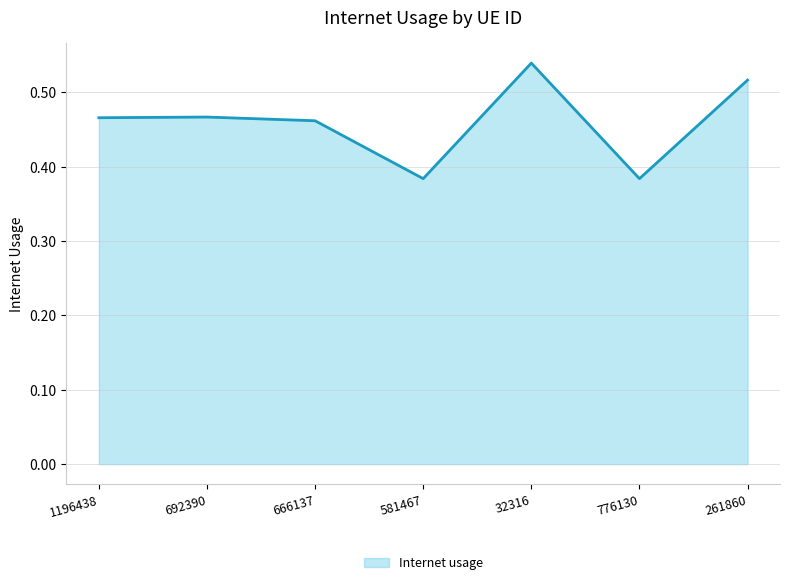

True or false: the data shows 0.2 at 32316.

False